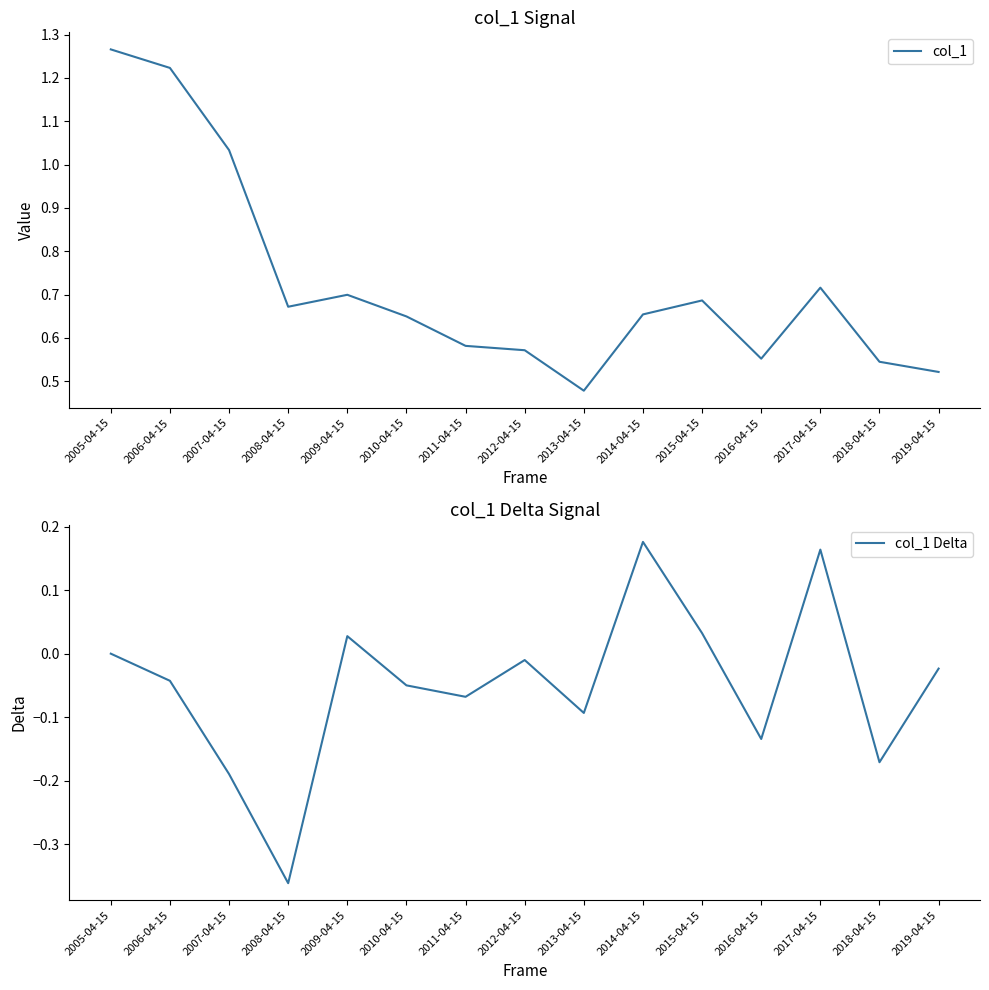

In col_1 Delta, how many points are higher than both neighbors (excluding endpoints)?

4